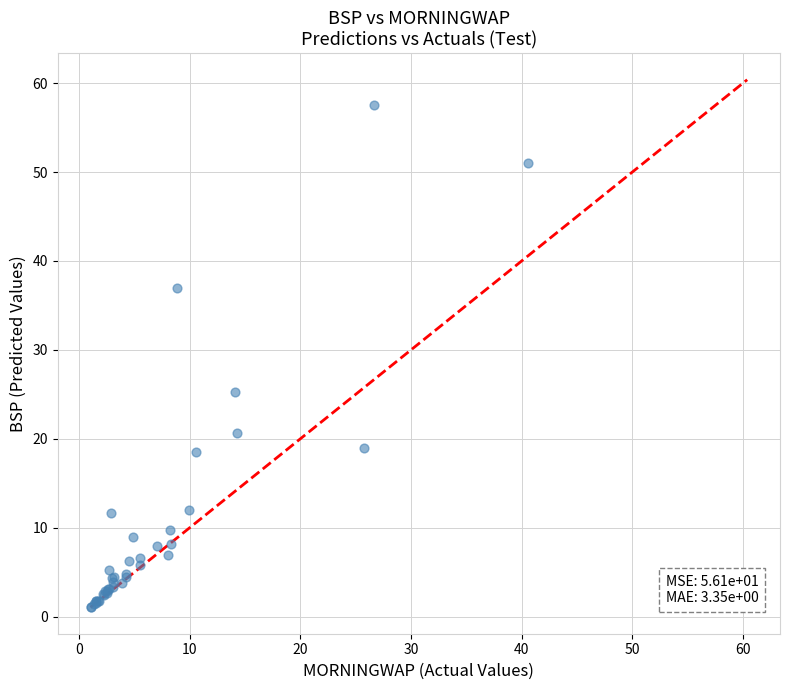

What Y value in the scatter plot is closest to 29?

25.3